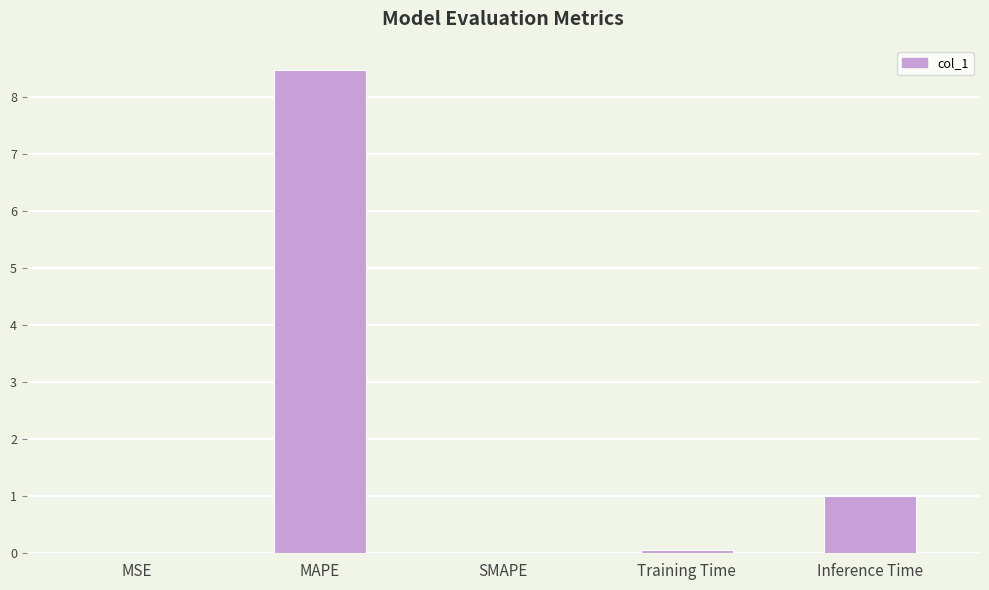

What is the ratio of the value at Training Time to the value at Inference Time?

0.1